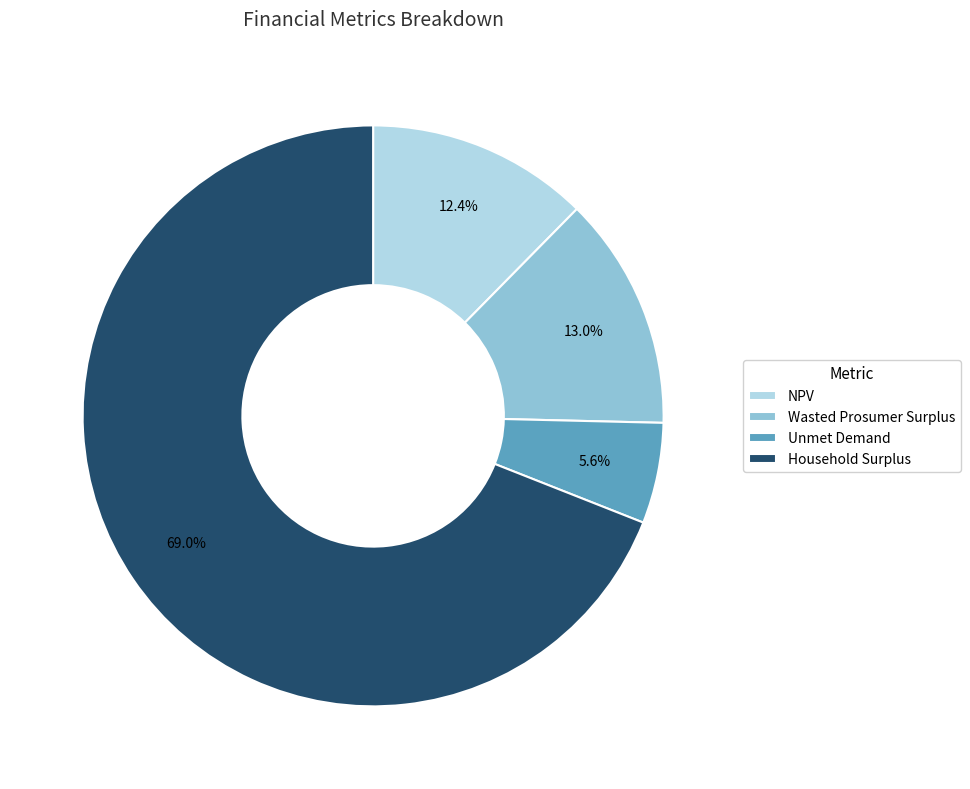

How many slices are in this pie chart?

4